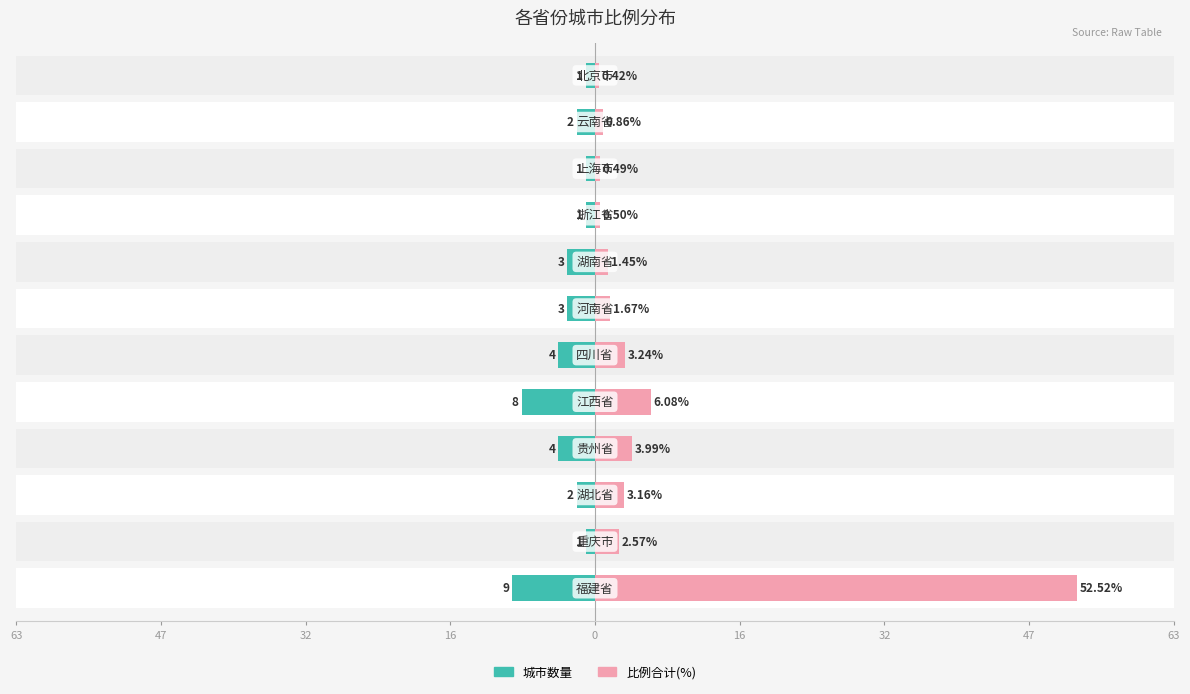

Rank the series by their maximum value, from highest to lowest.

比例合计, 城市数量